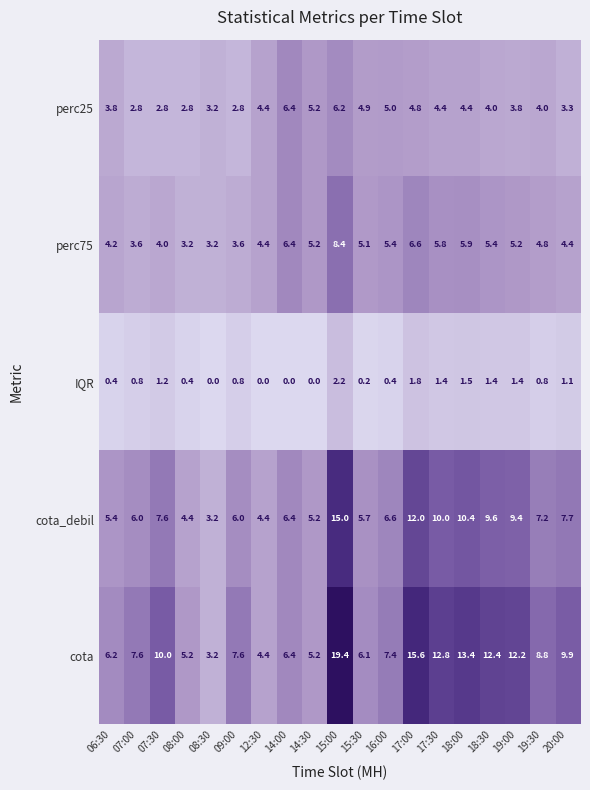

Rank the series by their maximum value, from lowest to highest.

IQR, perc25, perc75, cota_debil, cota